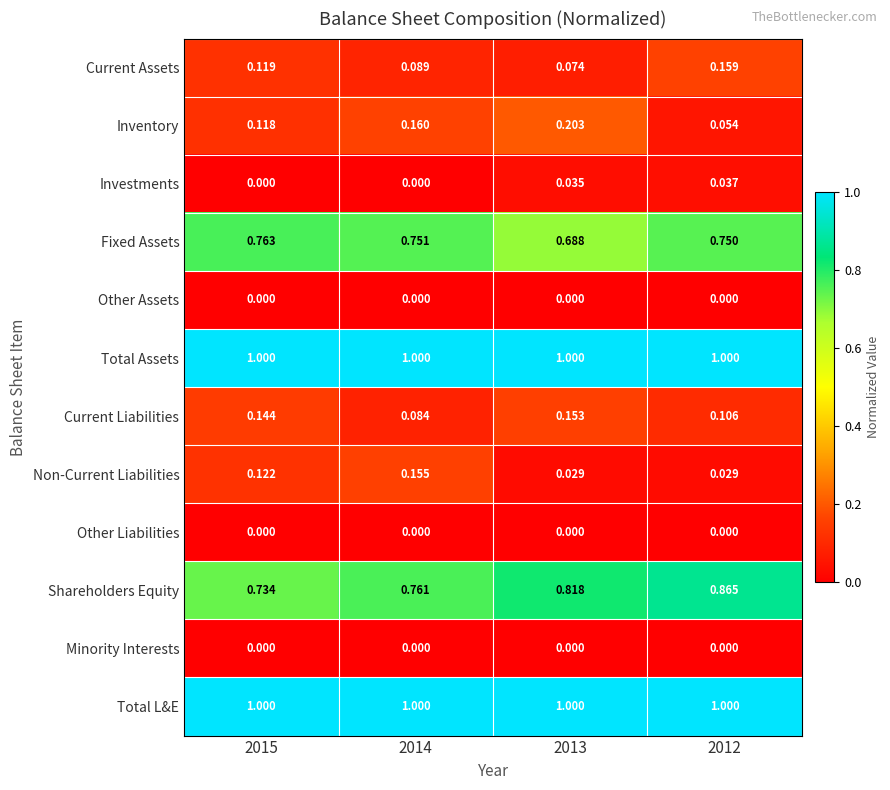

Which series has the widest spread of values?

Inventory